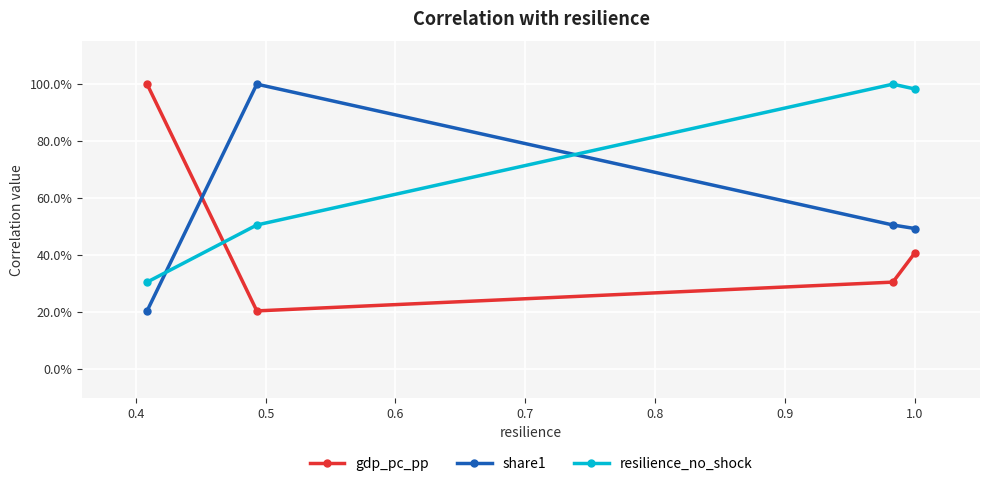

Does the chart have visible grid lines?

Yes